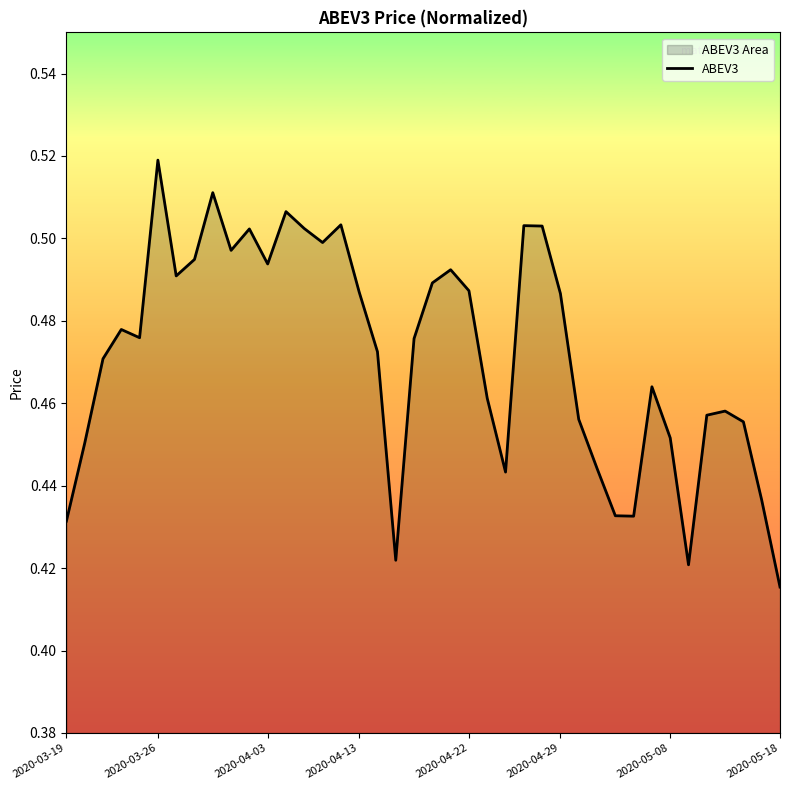

The value at 2020-04-13 is 0.8. True or false?

False